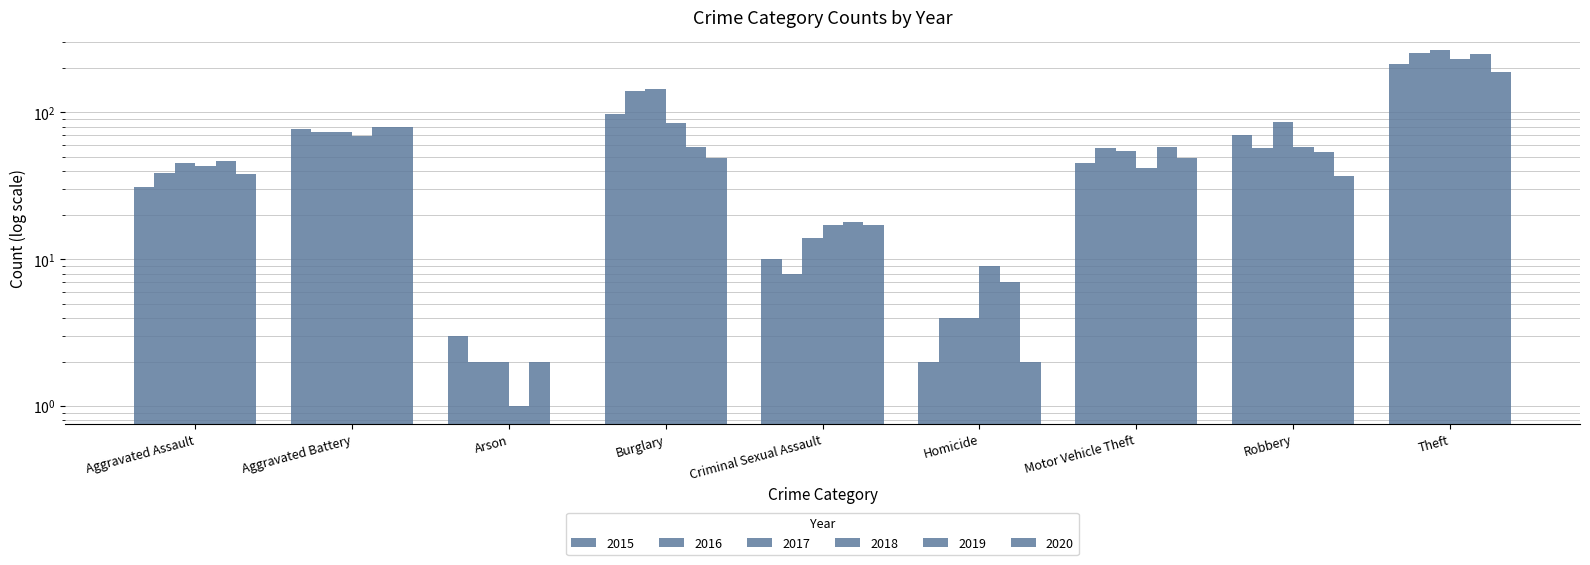

List the labels in order of 2020 value, largest first.

Theft, Aggravated Battery, Burglary, Motor Vehicle Theft, Aggravated Assault, Robbery, Criminal Sexual Assault, Homicide, Arson